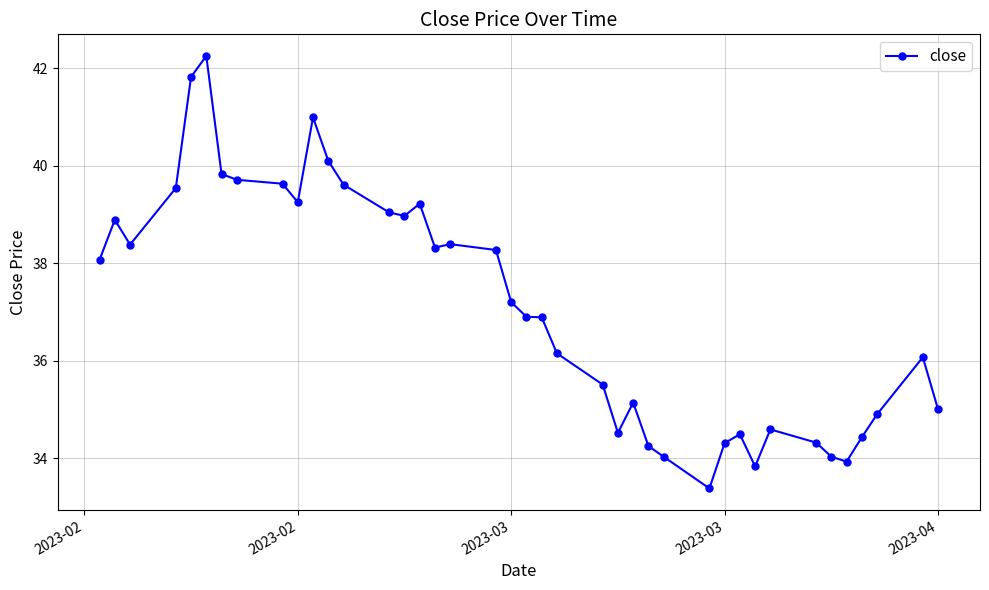

What is the smallest value displayed?

33.4